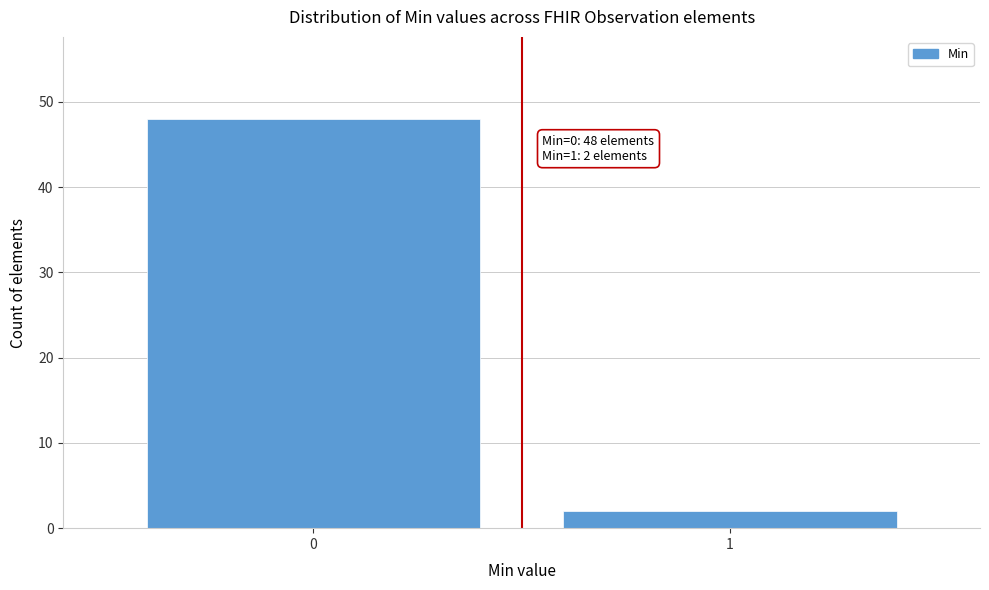

Reading right to left, transcribe all the data shown in this chart.

2	48